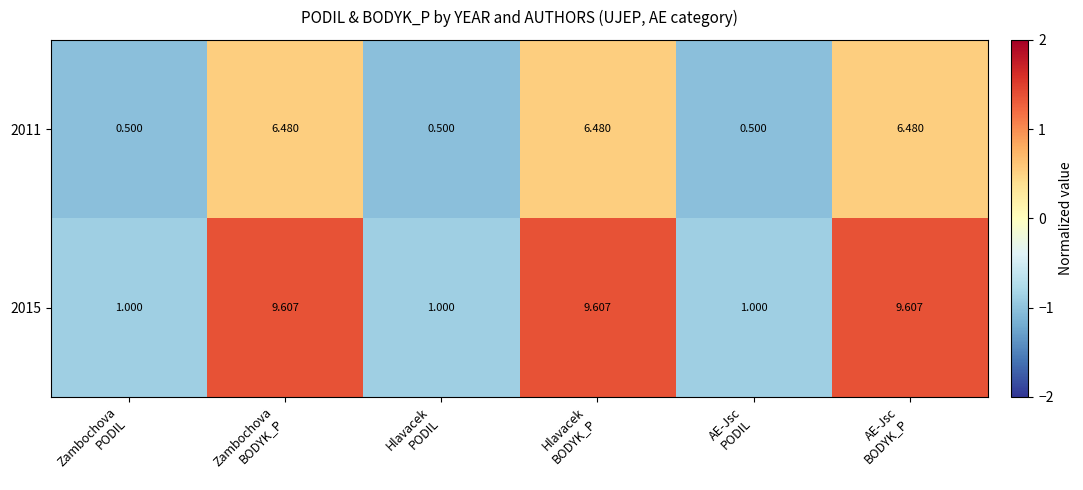

How many values in the 2015 series exceed 9?

3